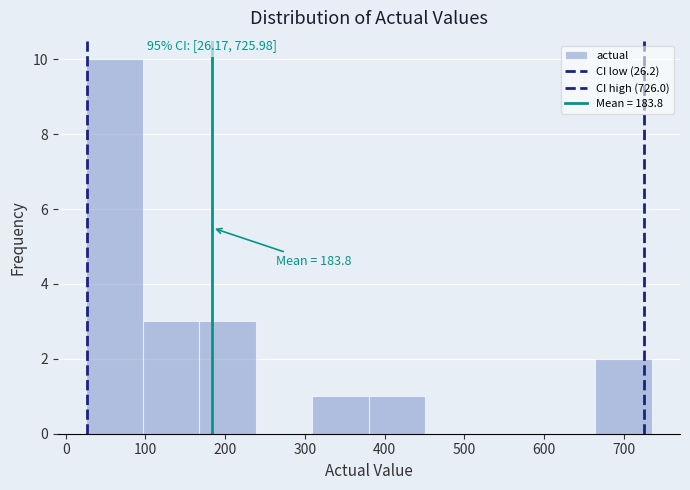

Over which range of the x-axis is the bar tallest?

30 to 100